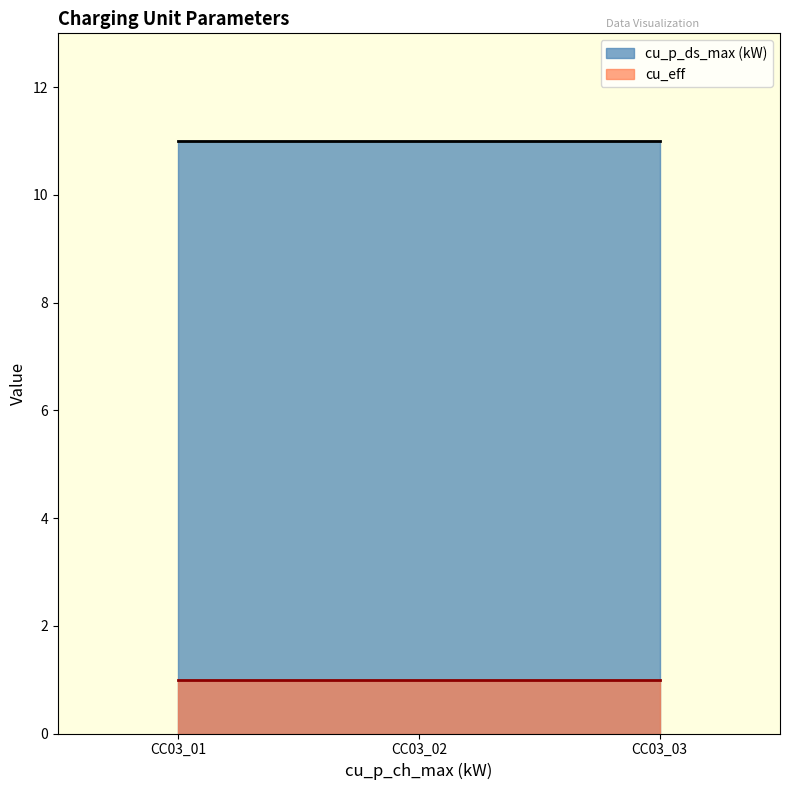

List the series in order of their overall mean, lowest first.

cu_eff, cu_p_ds_max (kW)